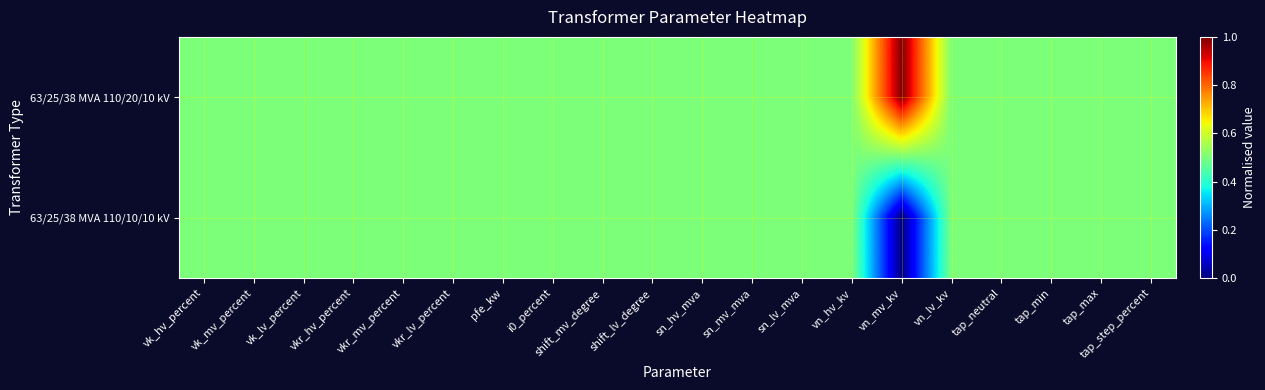

At which category is the sum across all series the highest?

vk_hv_percent